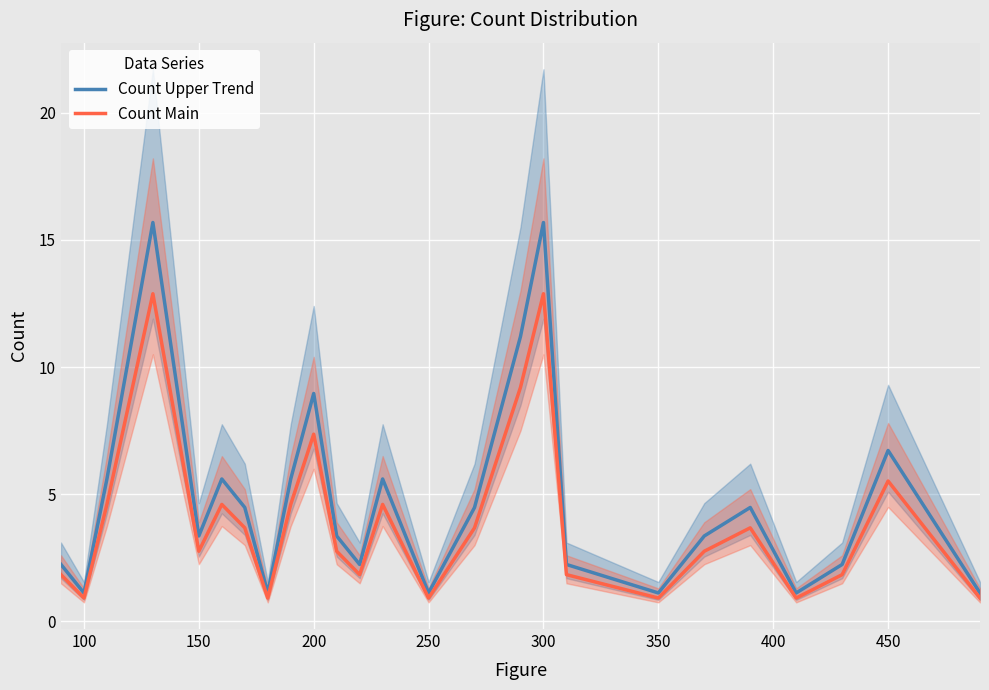

True or false: Count Upper Trend and Count Main intersect in this chart.

False